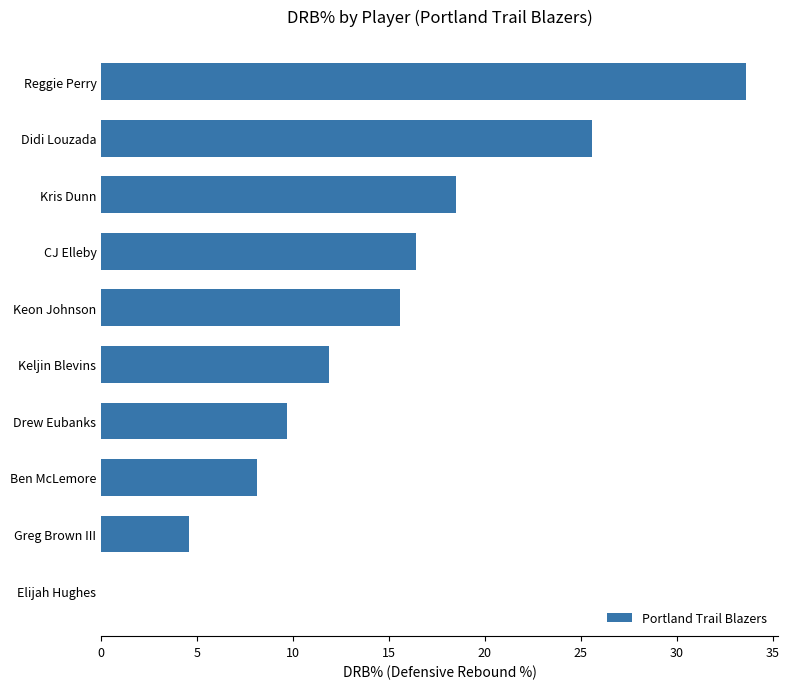

Between Reggie Perry and Greg Brown III, which is larger?

Reggie Perry